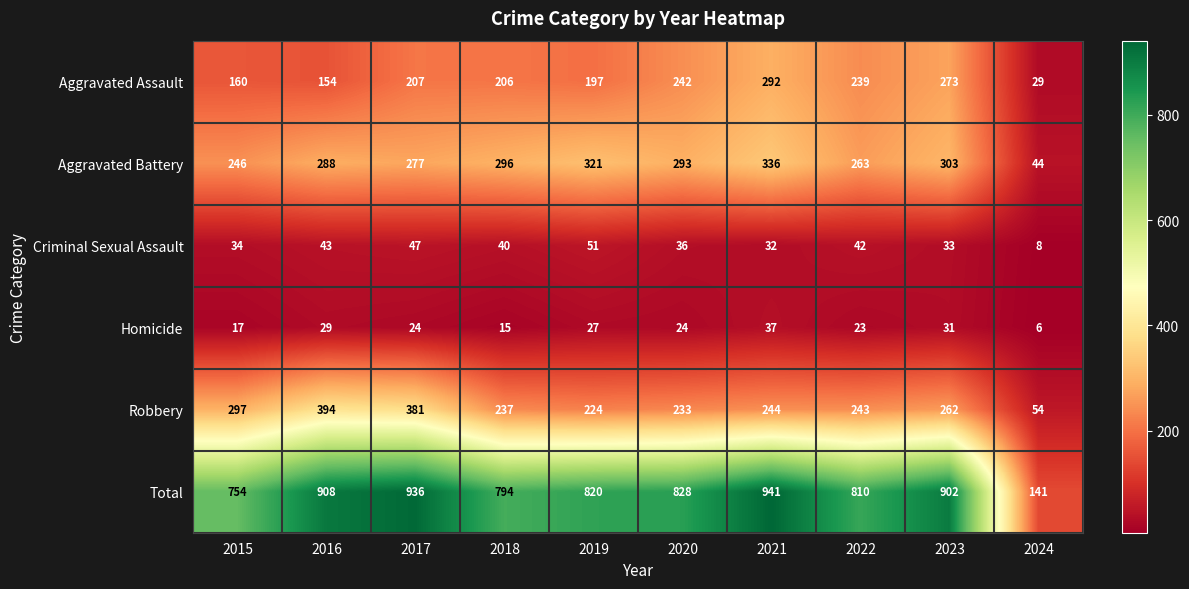

Count the number of categories in the chart.

10